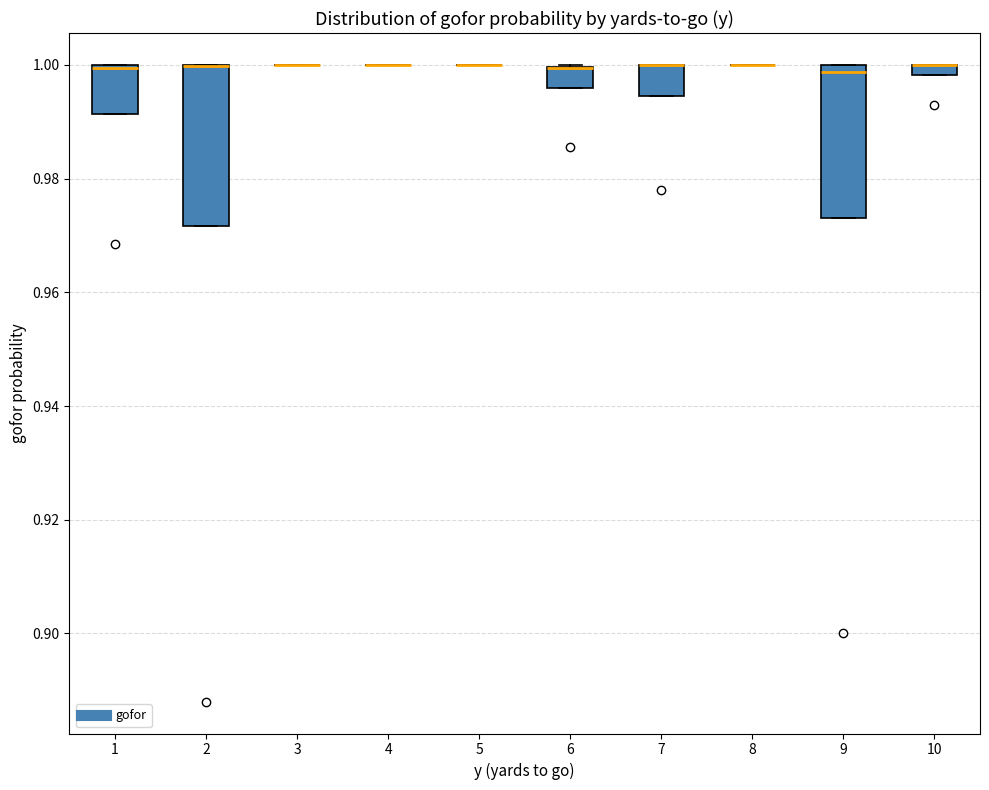

Where is the lower edge of the box at x = 1 on the y-axis? The values are not printed on the chart, so give them approximately, as read against the axis.

0.992